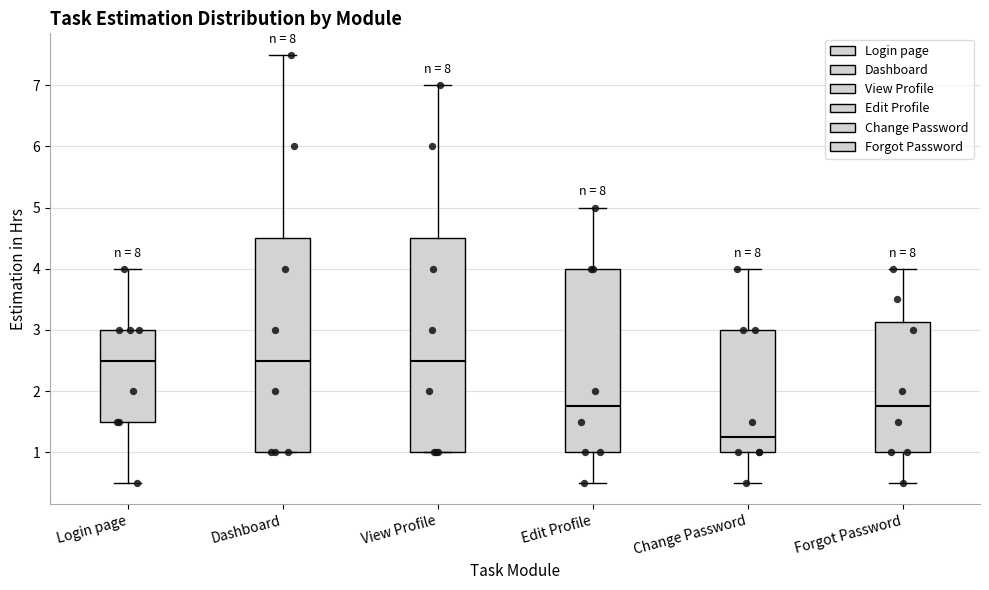

Where is the lower edge of the box for Forgot Password on the y-axis? The values are not printed on the chart, so give them approximately, as read against the axis.

1.0